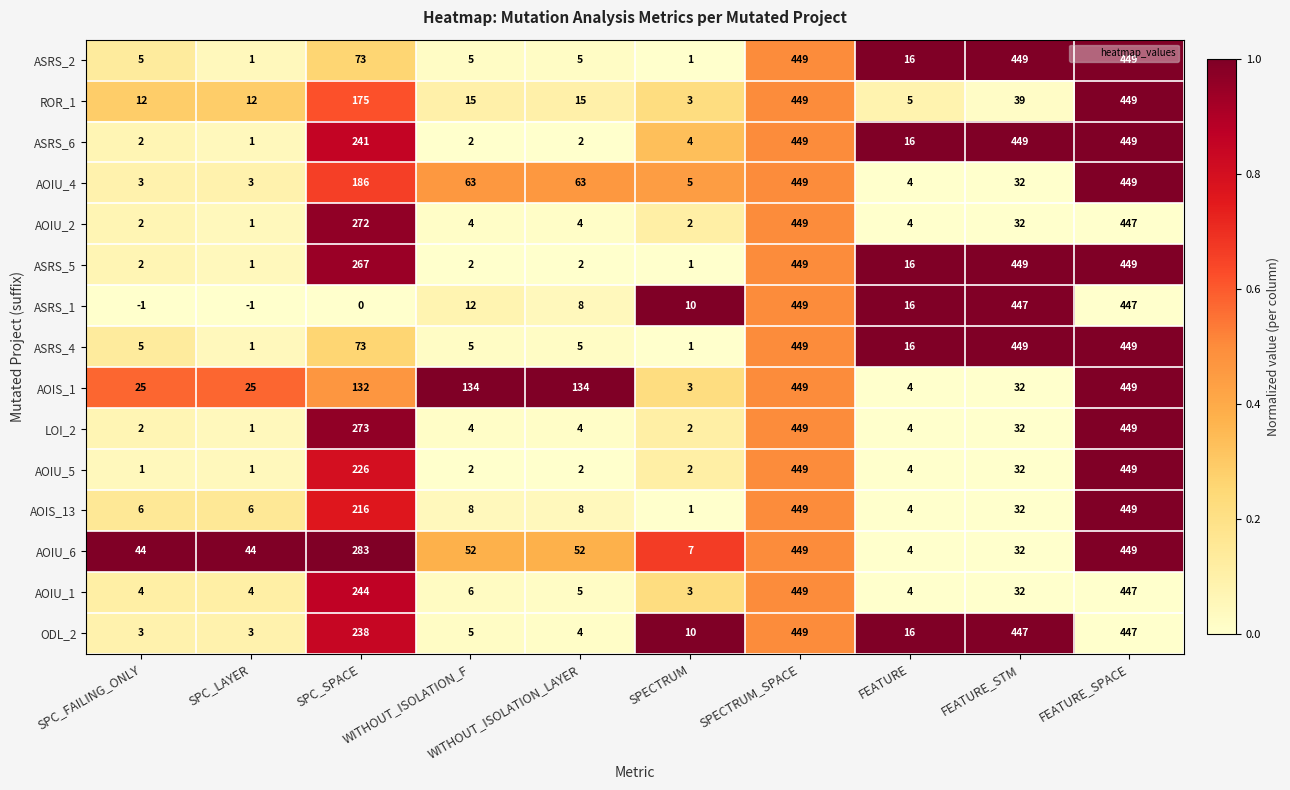

Which series has the widest spread of values?

ASRS_1